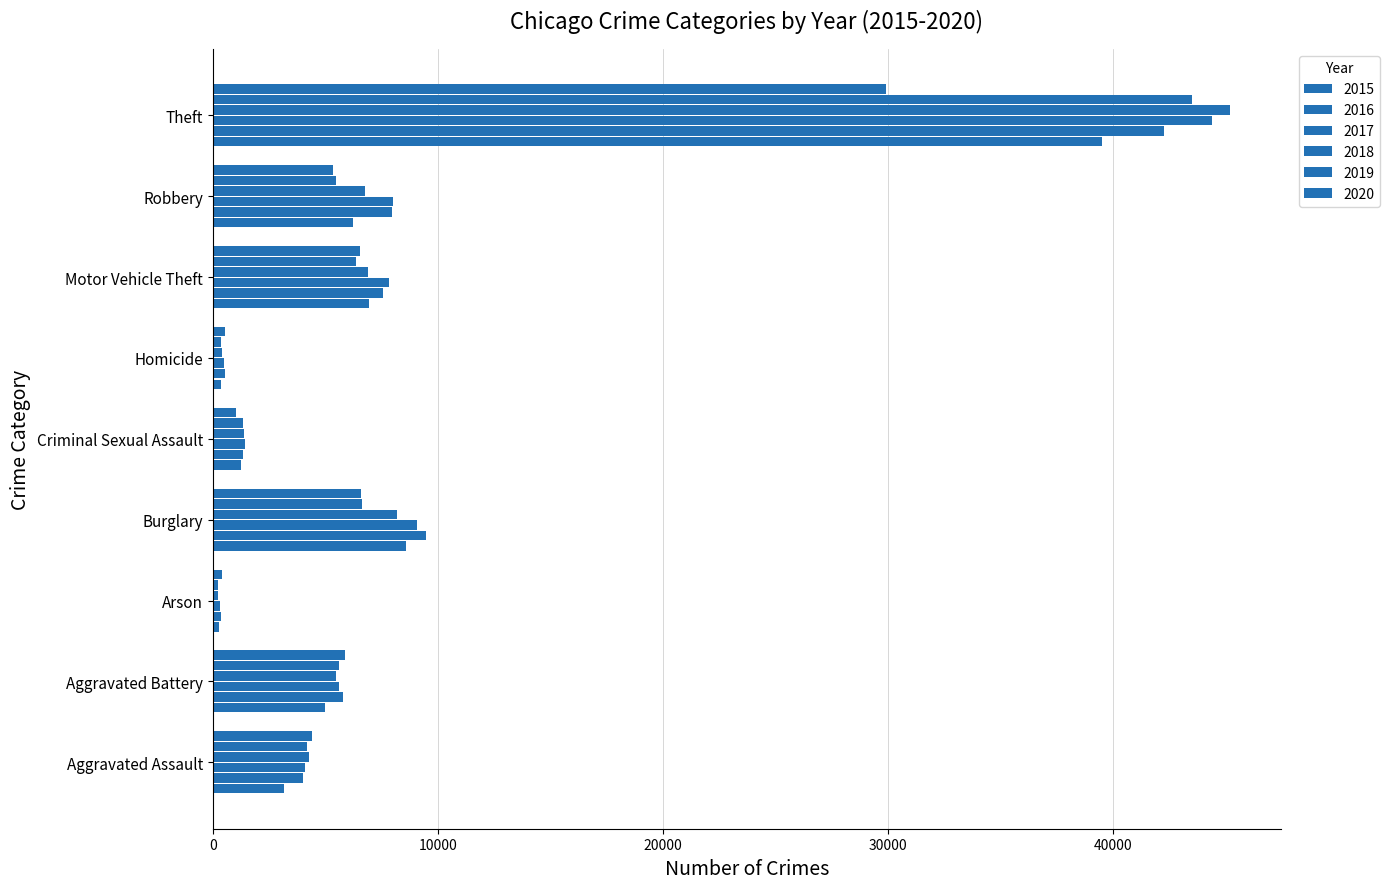

At which label does 2018 first exceed 5479?

Burglary